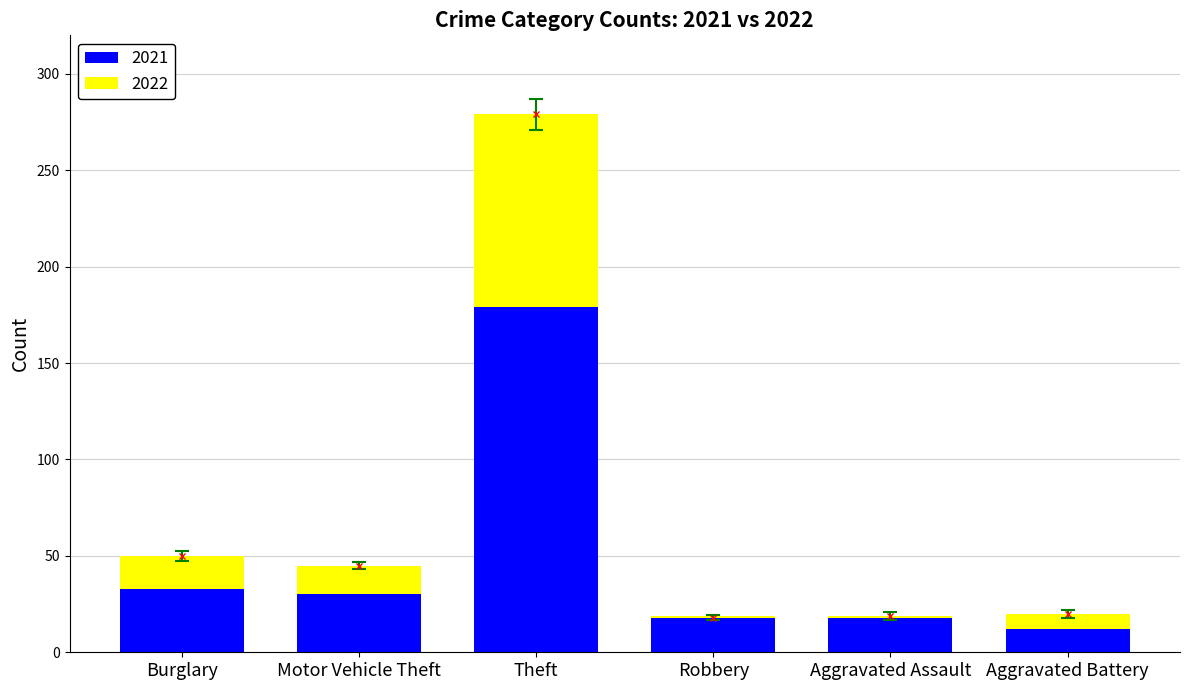

Rank the categories by 2021 value from lowest to highest.

Aggravated Battery, Aggravated Assault, Robbery, Motor Vehicle Theft, Burglary, Theft